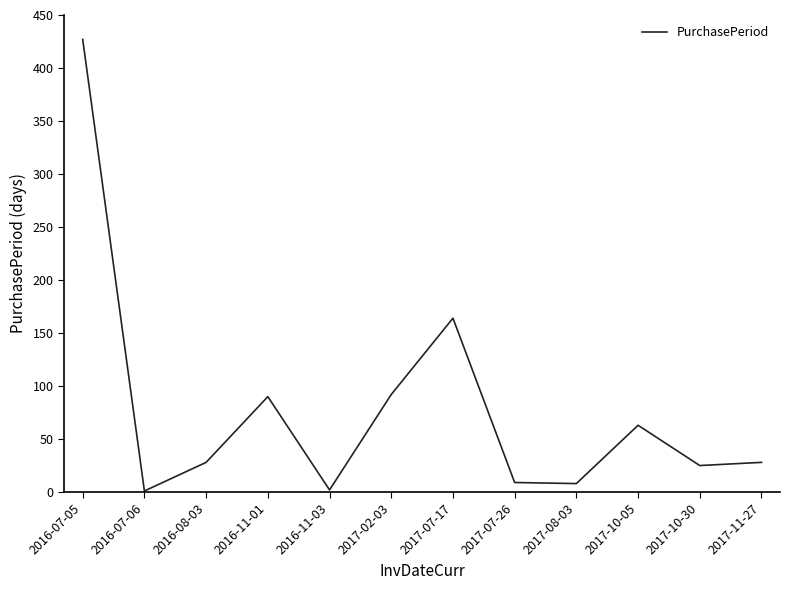

What is the difference between the maximum and minimum values?

426